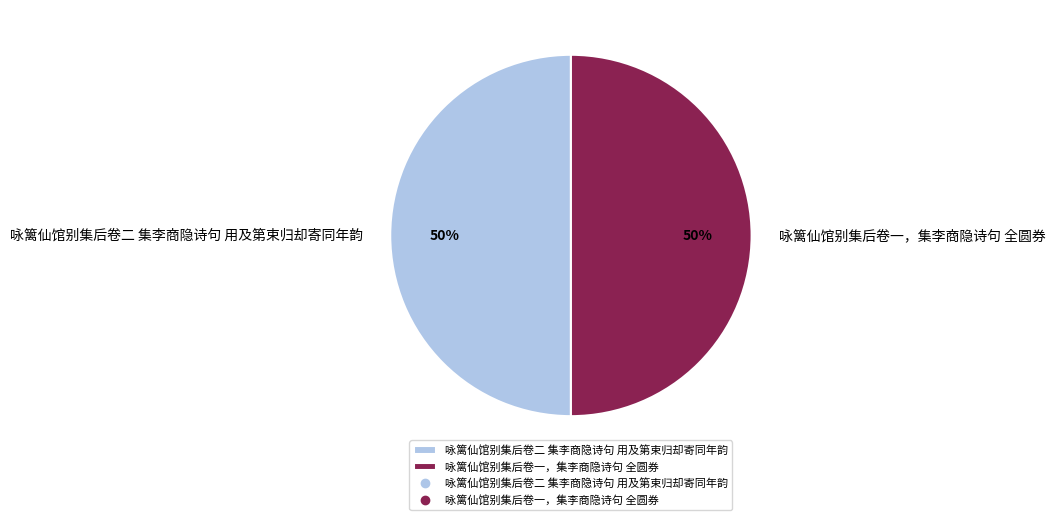

Is the sum of 咏篱仙馆别集后卷一，集李商隐诗句 全圆券 and 咏篱仙馆别集后卷二 集李商隐诗句 用及第束归却寄同年韵 greater than half?

Yes